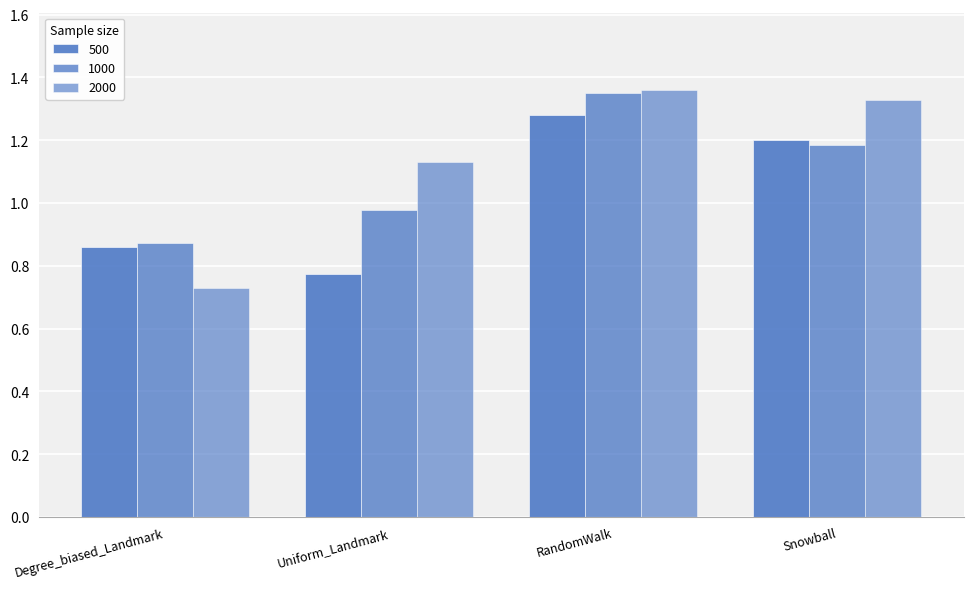

How many bars are there in total?

12